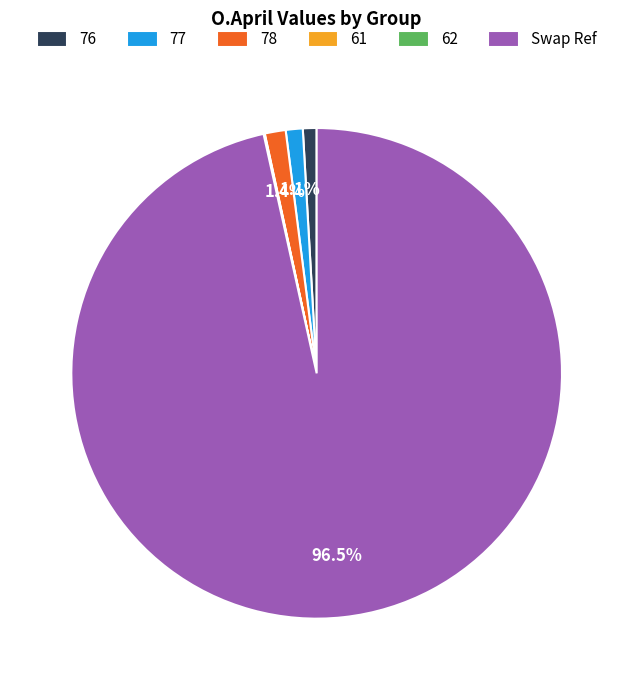

Does Swap Ref represent more than half of the total?

Yes